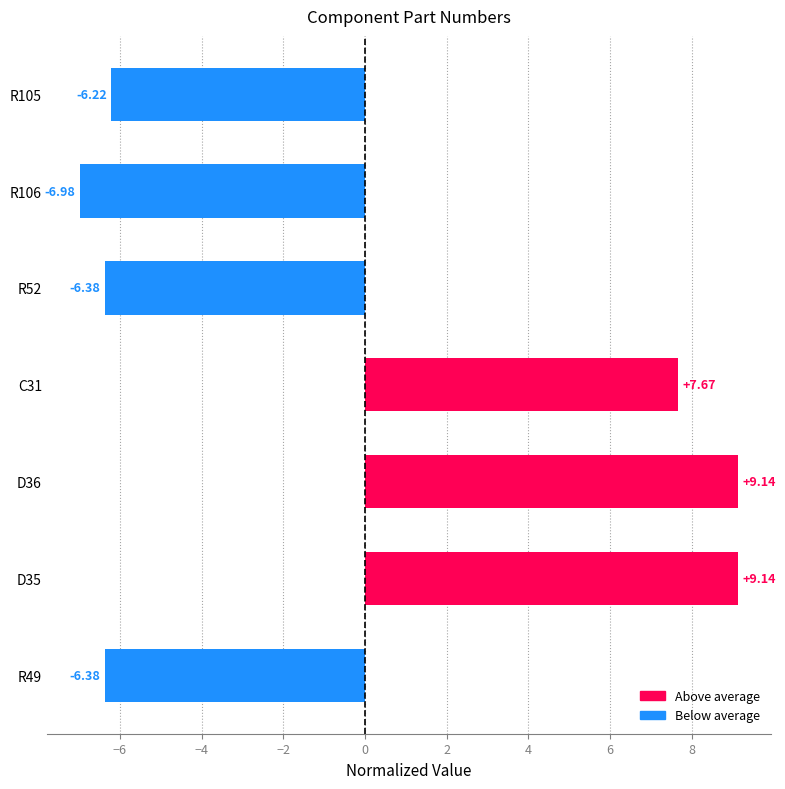

Count the number of categories in the chart.

7